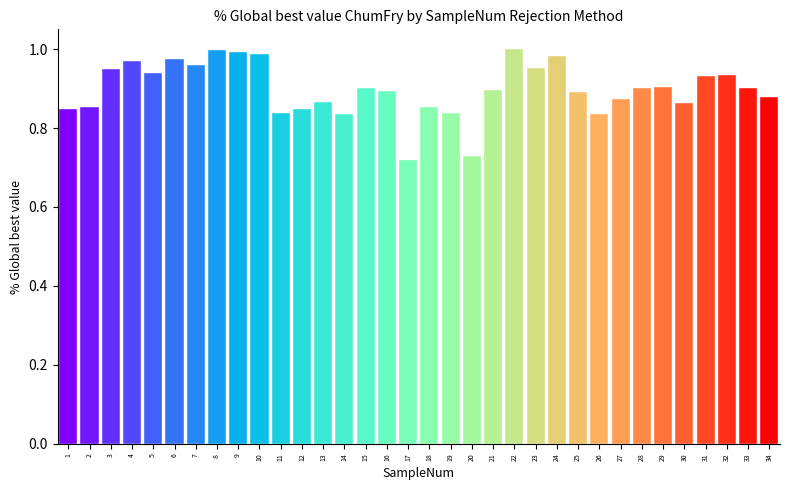

The value at 4 is 1.4. True or false?

False